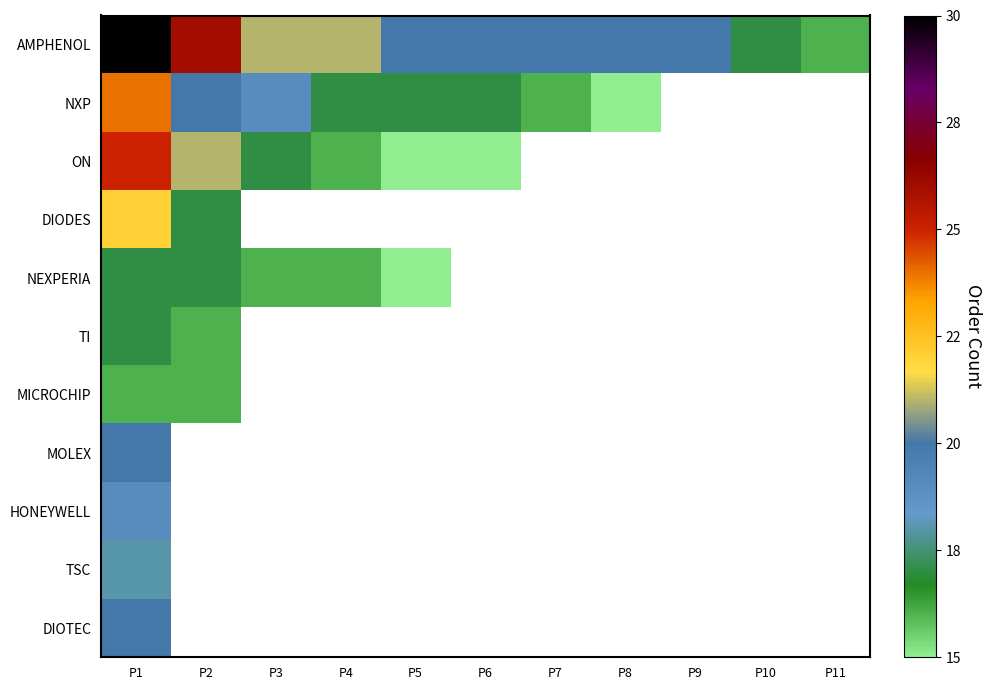

At which category is the sum across all series the highest?

P1